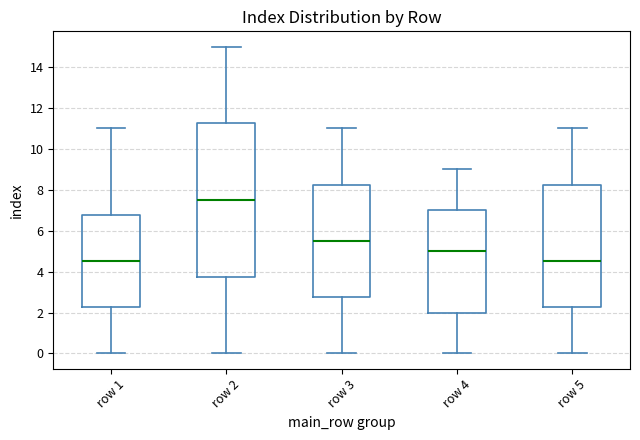

Reading left to right, read every box against the y-axis: the position of its median line, the range the box covers, and the ends of its whiskers. The values are not printed on the chart, so give them approximately, as read against the axis.

row 1: median 4.6, box 2.2 to 6.8, whiskers 0.0 to 11.0
row 2: median 7.6, box 3.8 to 11.2, whiskers 0.0 to 15.0
row 3: median 5.6, box 2.8 to 8.2, whiskers 0.0 to 11.0
row 4: median 5.0, box 2.0 to 7.0, whiskers 0.0 to 9.0
row 5: median 4.6, box 2.2 to 8.2, whiskers 0.0 to 11.0